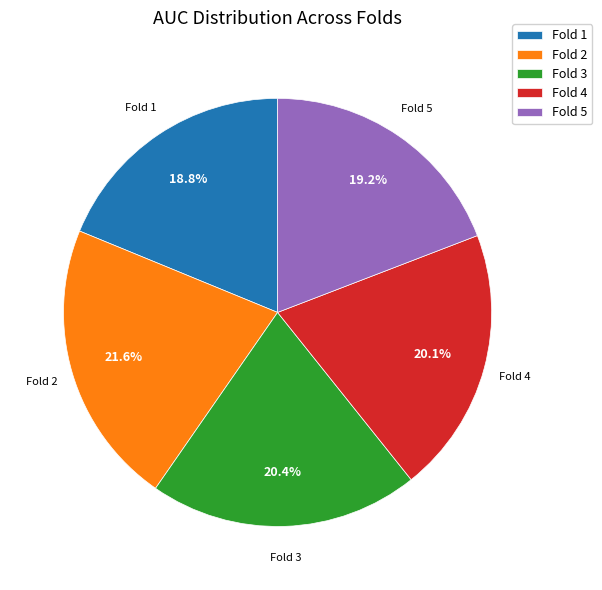

To the nearest percent, what is the difference between the largest and smallest slice percentages?

3%